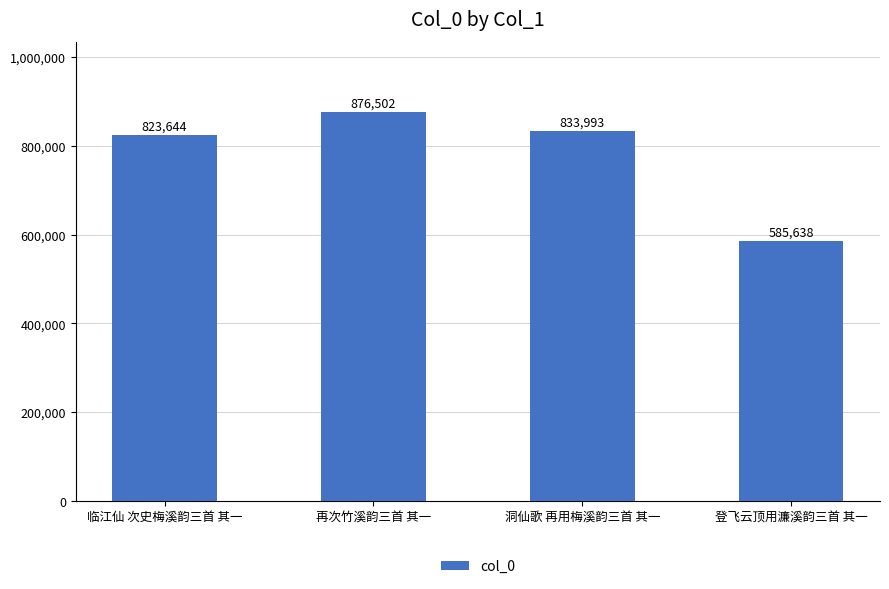

List the labels in order of value, smallest first.

登飞云顶用濂溪韵三首 其一, 临江仙 次史梅溪韵三首 其一, 洞仙歌 再用梅溪韵三首 其一, 再次竹溪韵三首 其一